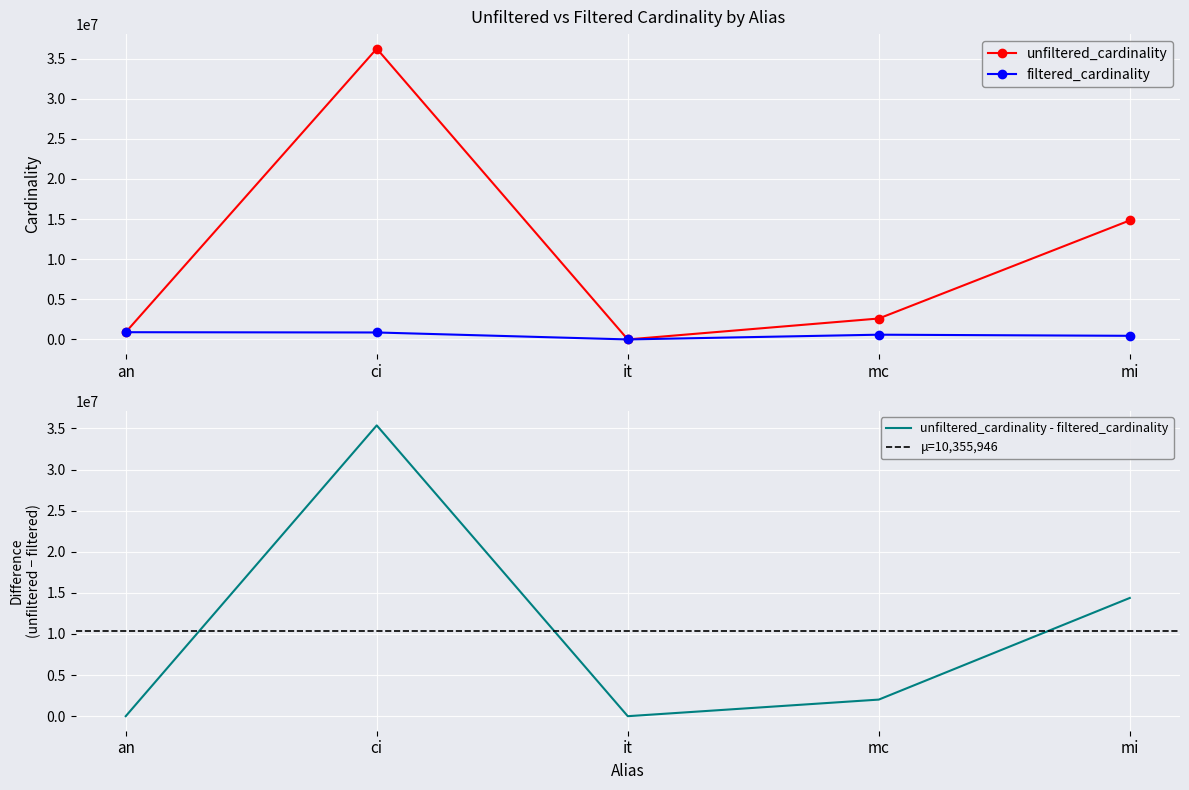

What are all the series names shown in the legend?

unfiltered_cardinality, filtered_cardinality